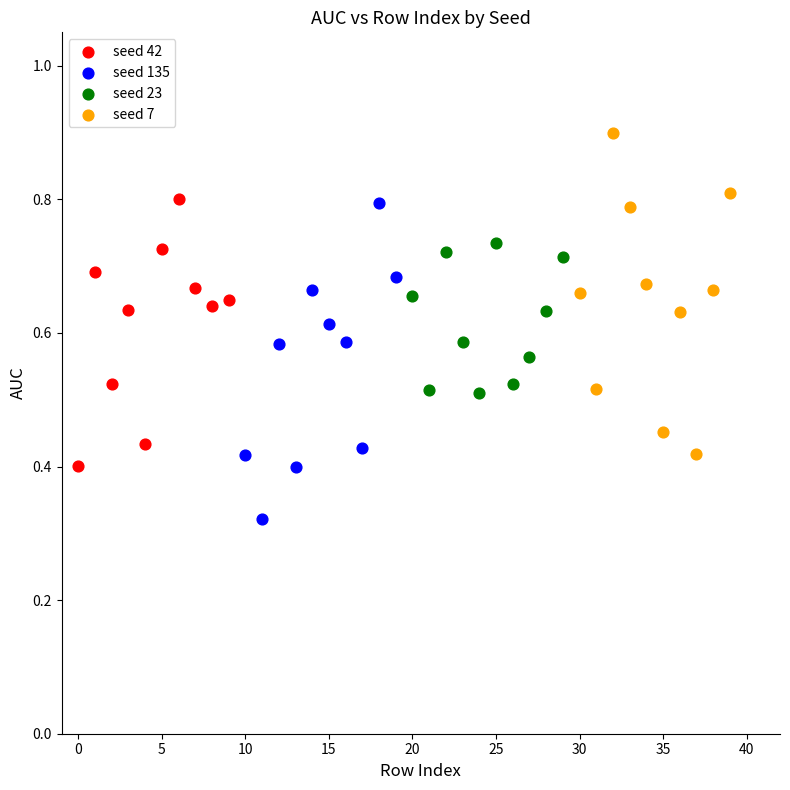

What are all the series names shown in the legend?

seed 42, seed 135, seed 23, seed 7